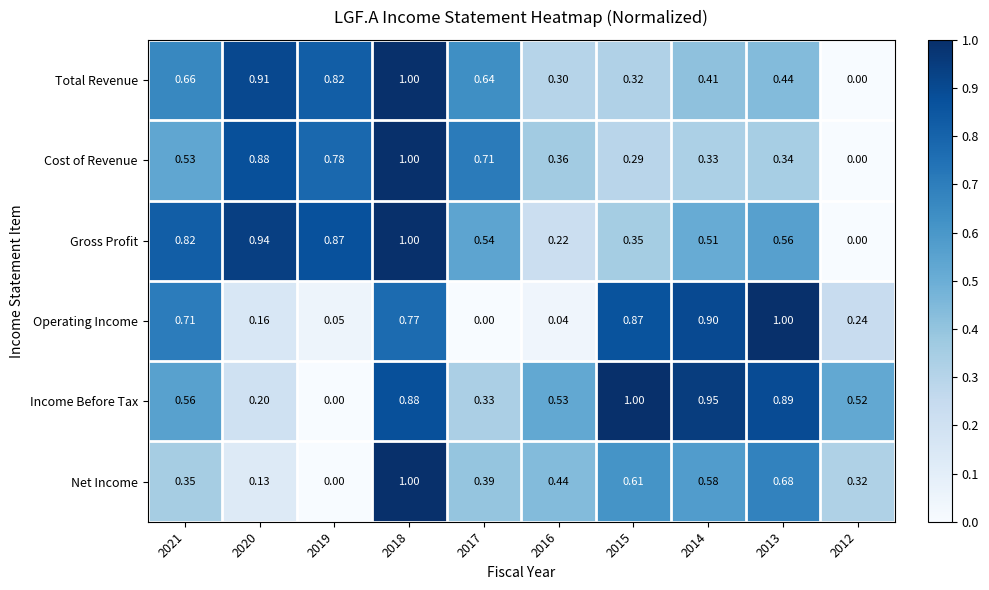

Which series has the largest total across all categories?

Income Before Tax